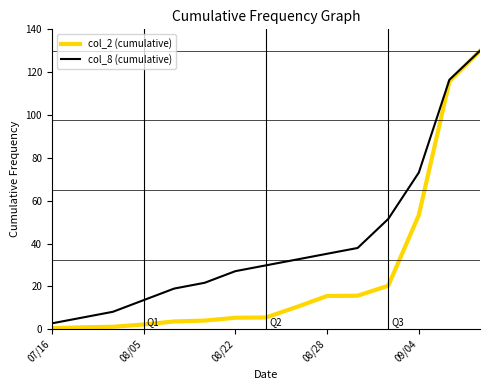

Which series has the widest spread of values?

col_2 (cumulative)